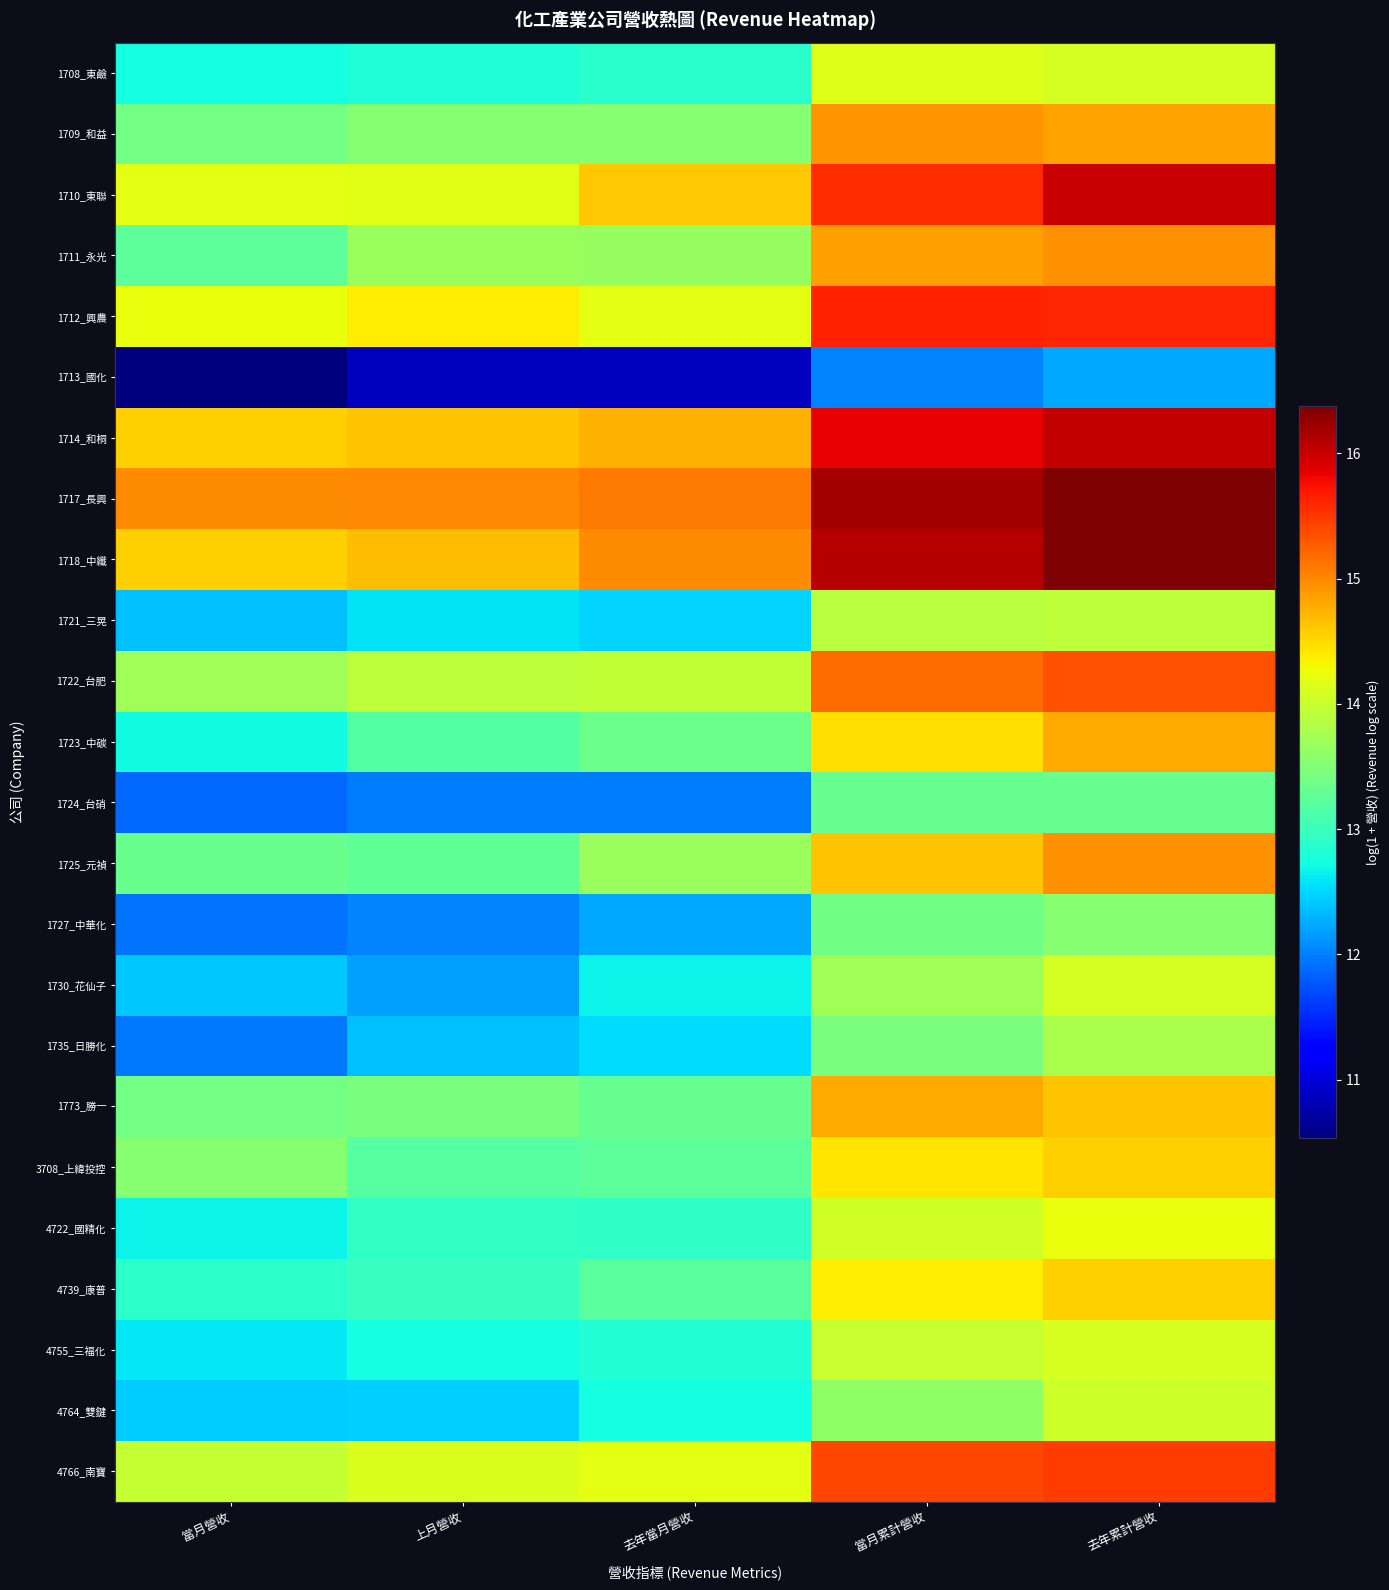

How many data points does each series have?

5